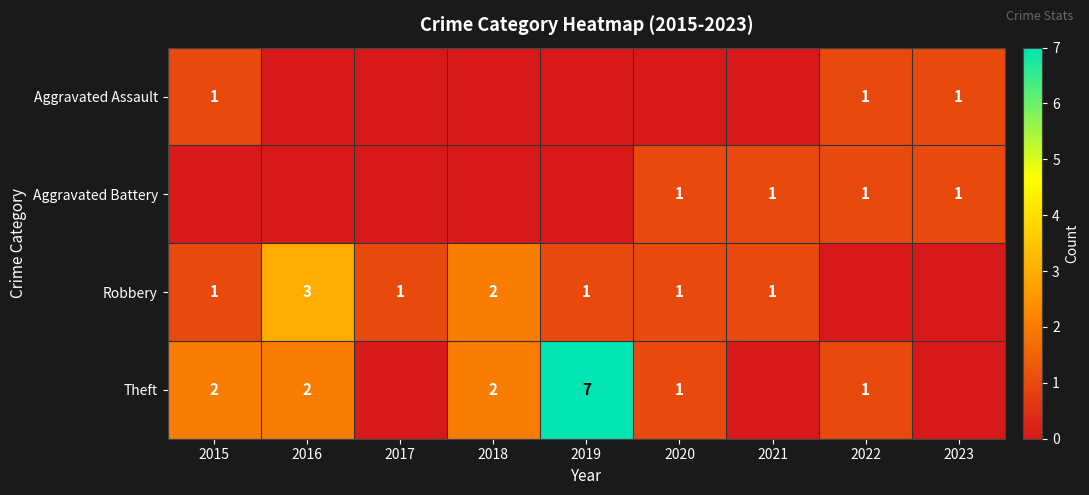

Is it true that Aggravated Battery equals 1 at 2020?

True